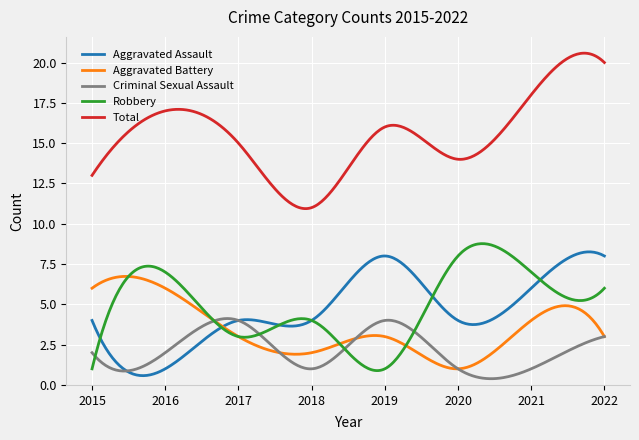

True or false: Total and Aggravated Assault cross at least once.

False